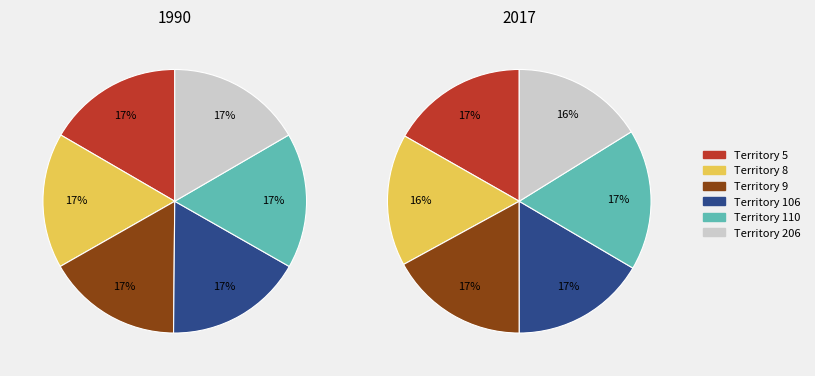

What percentage is the 110 slice, to the nearest percent?

17%